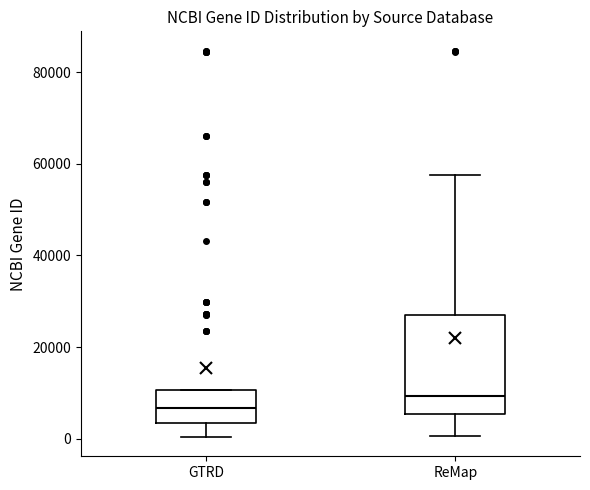

Reading left to right, read every box against the y-axis: the position of its median line, the range the box covers, and the ends of its whiskers. The values are not printed on the chart, so give them approximately, as read against the axis.

GTRD: median 6000, box 4000 to 10000, whiskers 0 to 10000
ReMap: median 10000, box 6000 to 26000, whiskers 0 to 58000